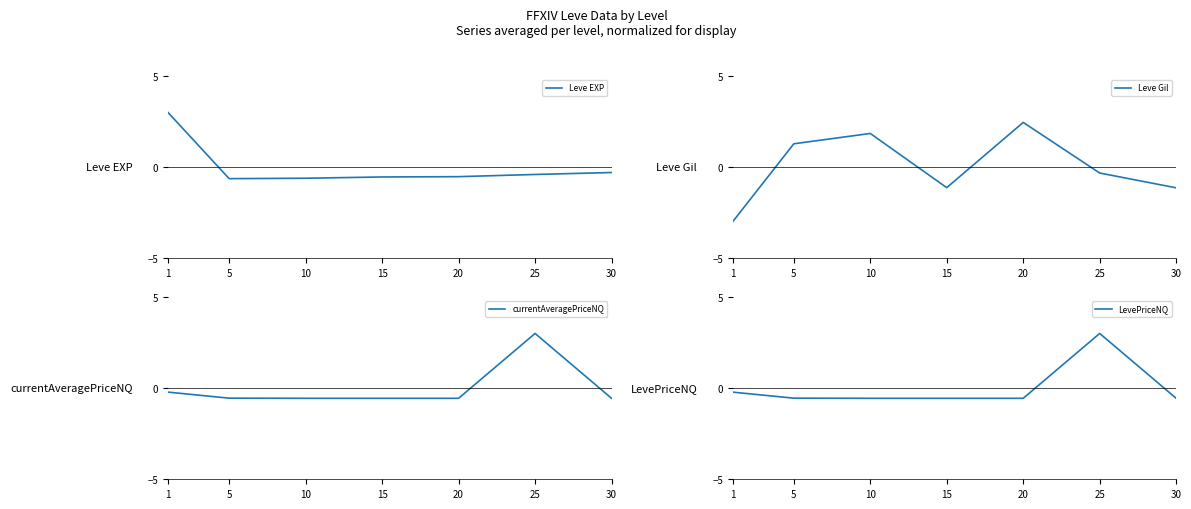

What is the difference between the maximum and minimum values in the Leve EXP series?

3.6